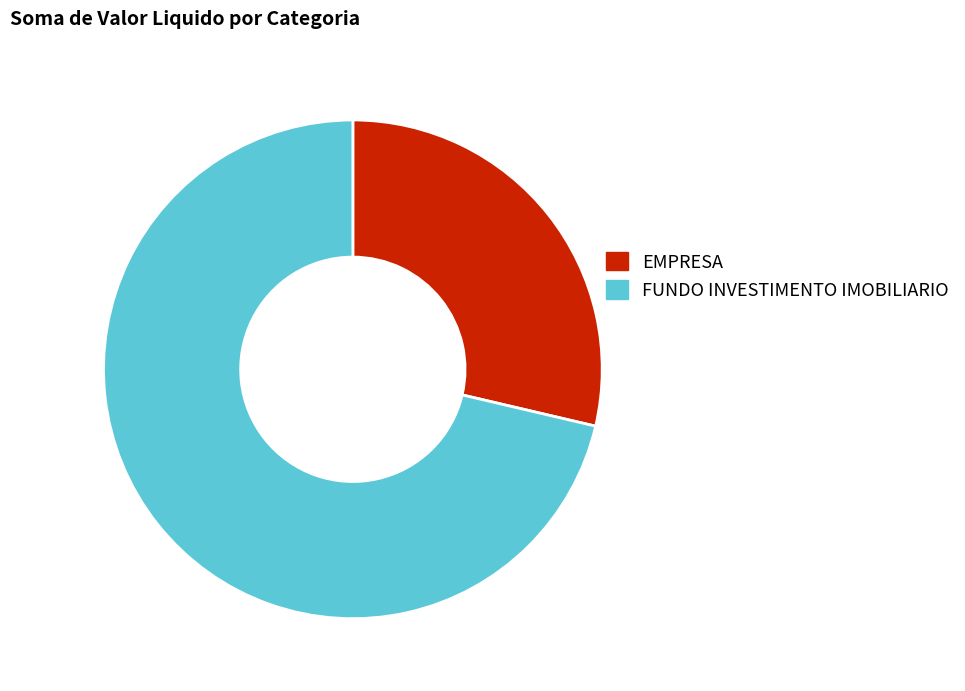

How many segments does this pie chart have?

2